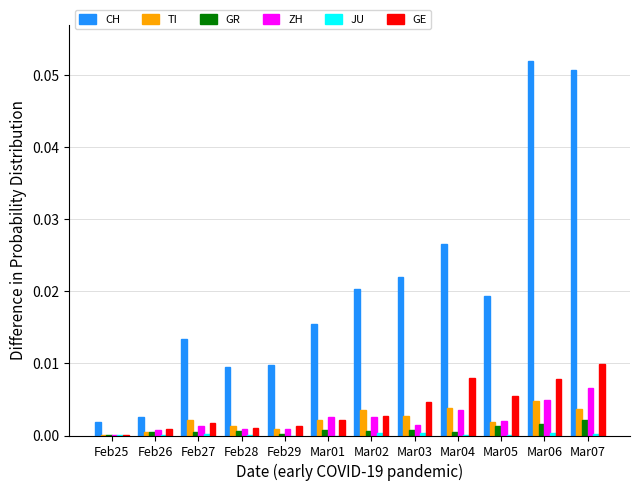

Between Feb25 and Feb29, which series saw the biggest shift?

CH